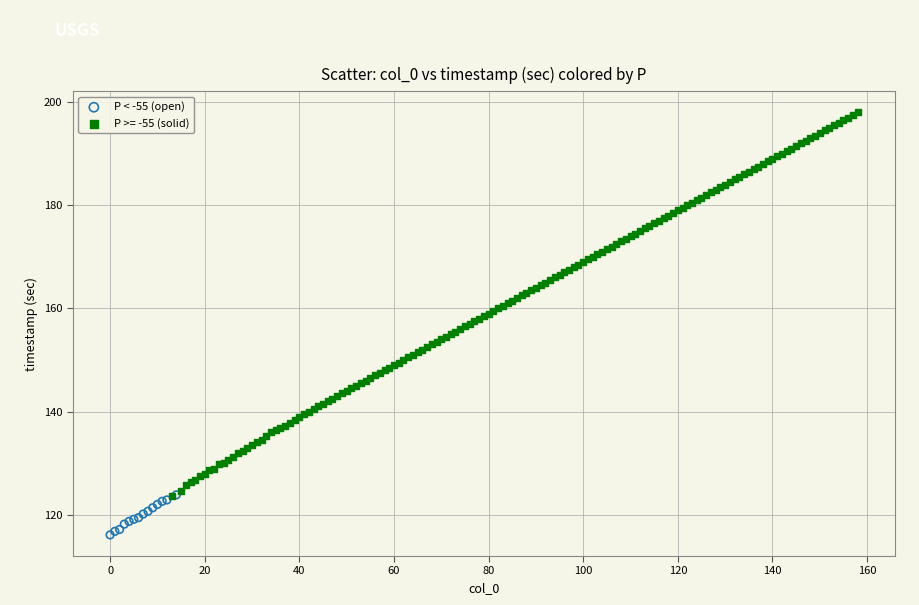

Which series reaches the minimum Y coordinate?

P < -55 (open)